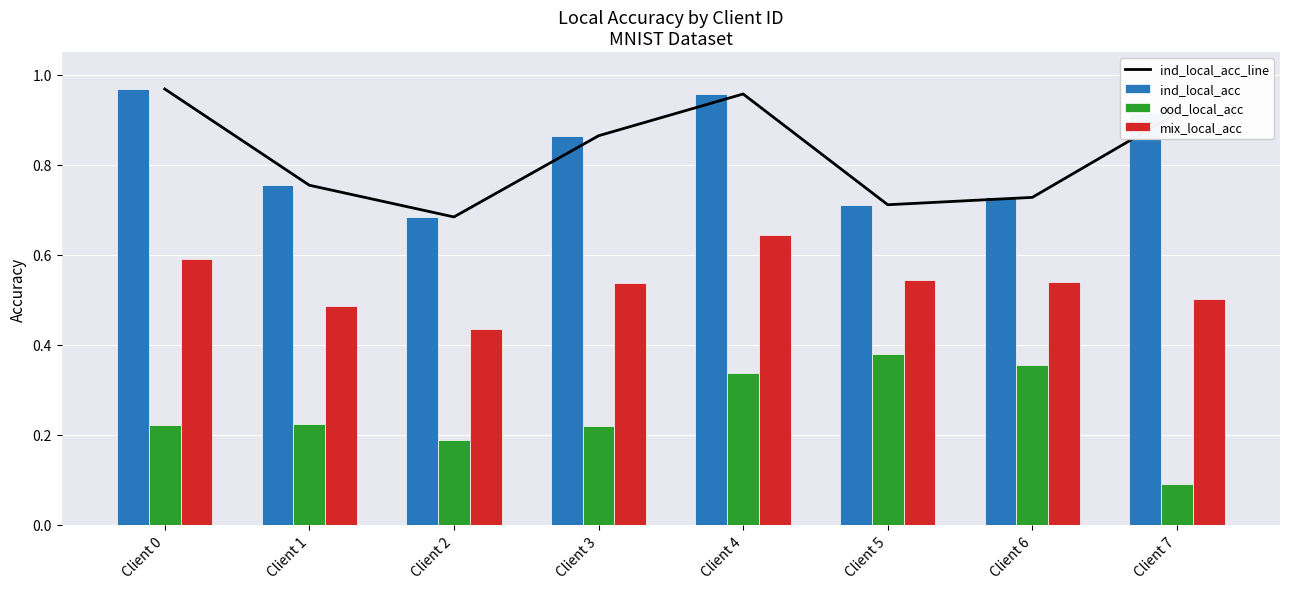

How many series are shown in this chart?

4